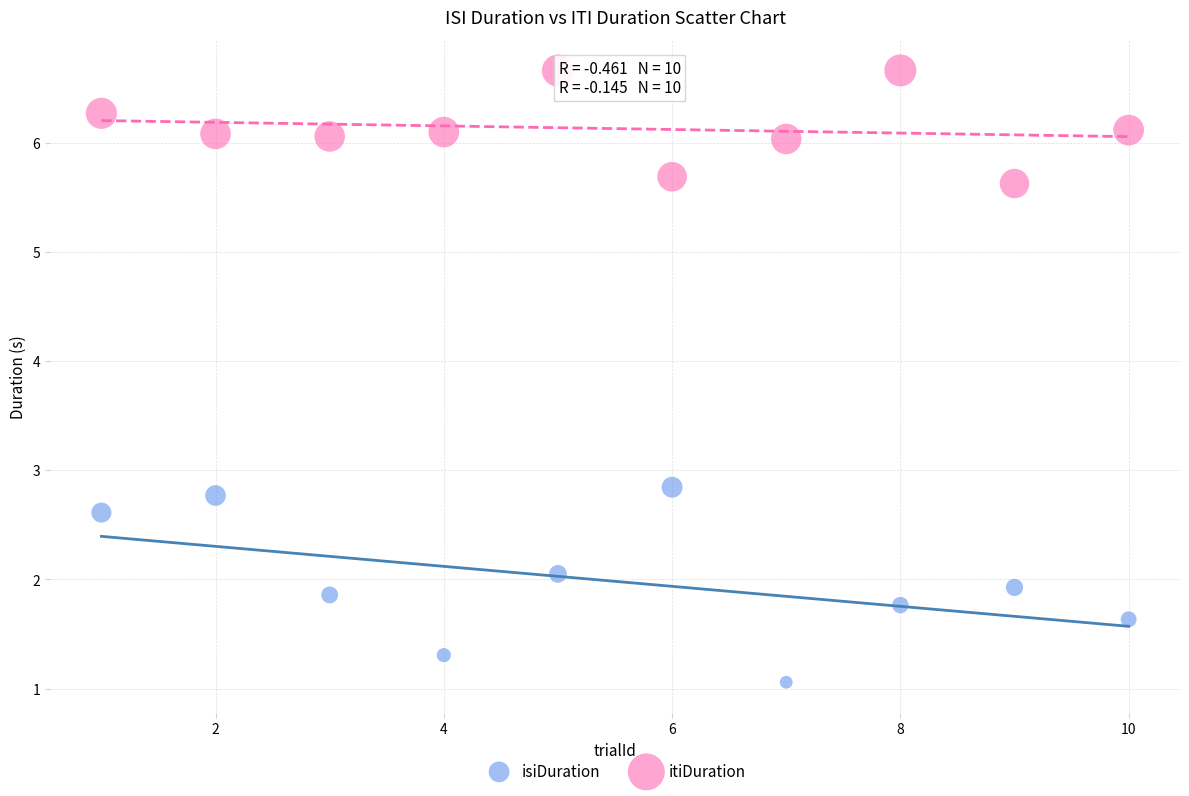

What are all the series names shown in the legend?

isiDuration, itiDuration